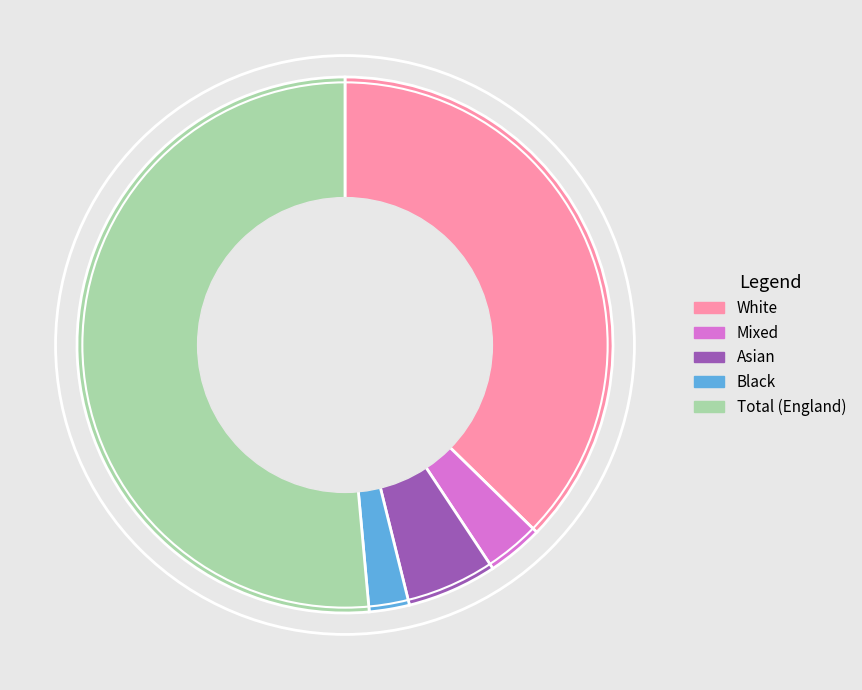

Combined, do Asian and Black account for over 50%?

No